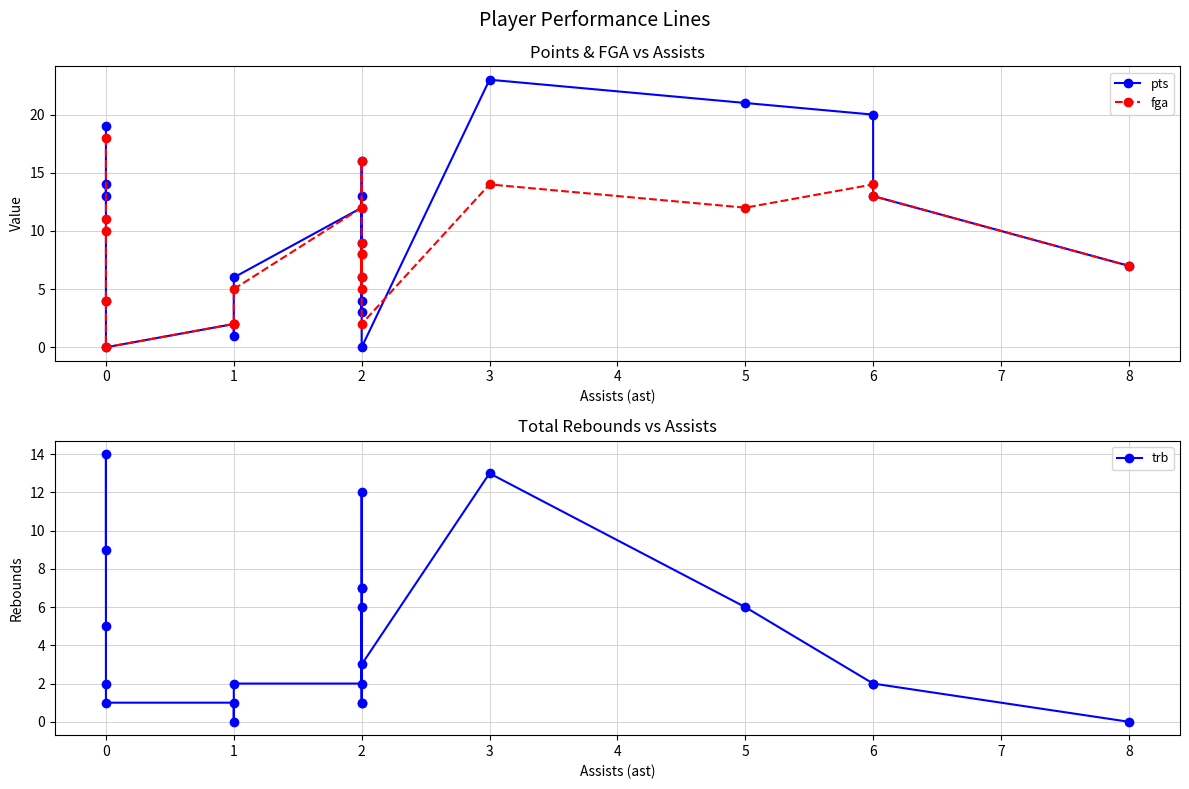

How many data points in trb are less than 2?

6